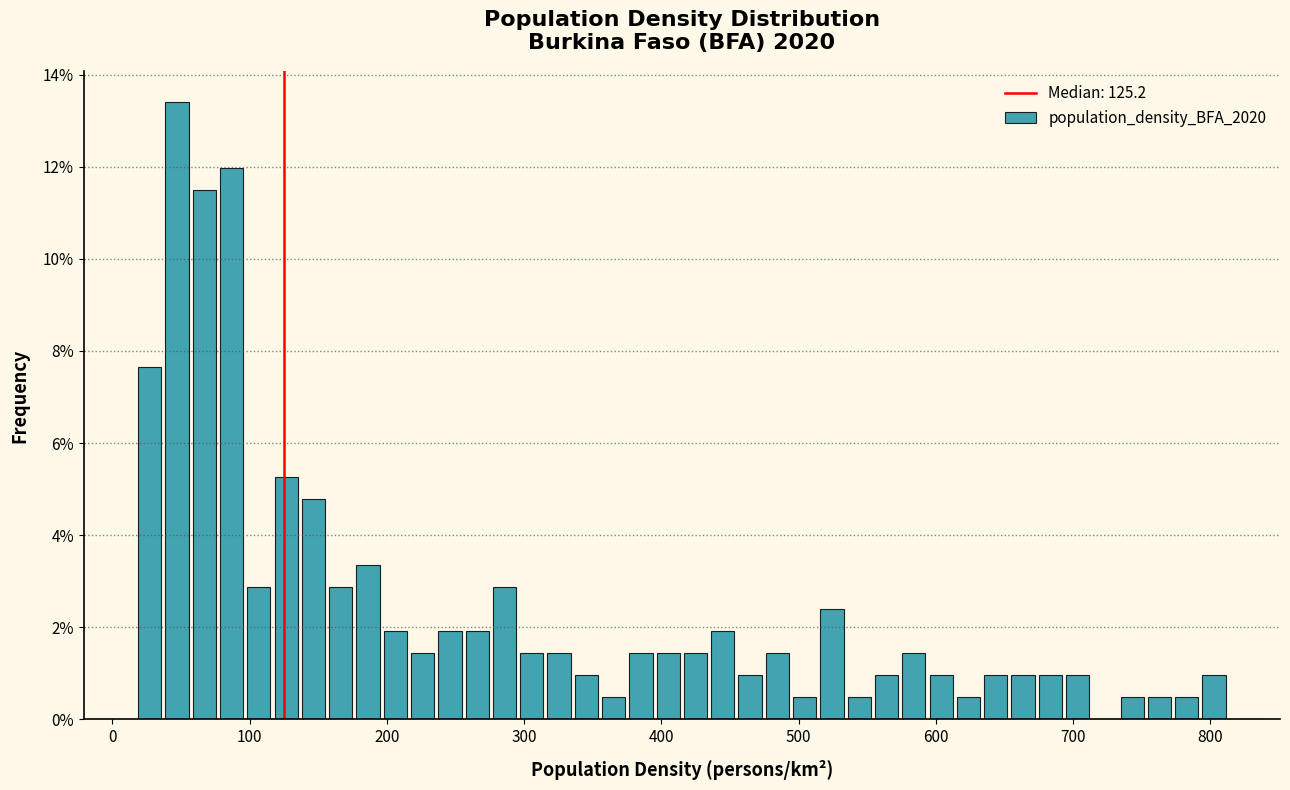

Around what value on the x-axis is the tallest bar? Give the approximate position of its centre, as read against the axis.

50